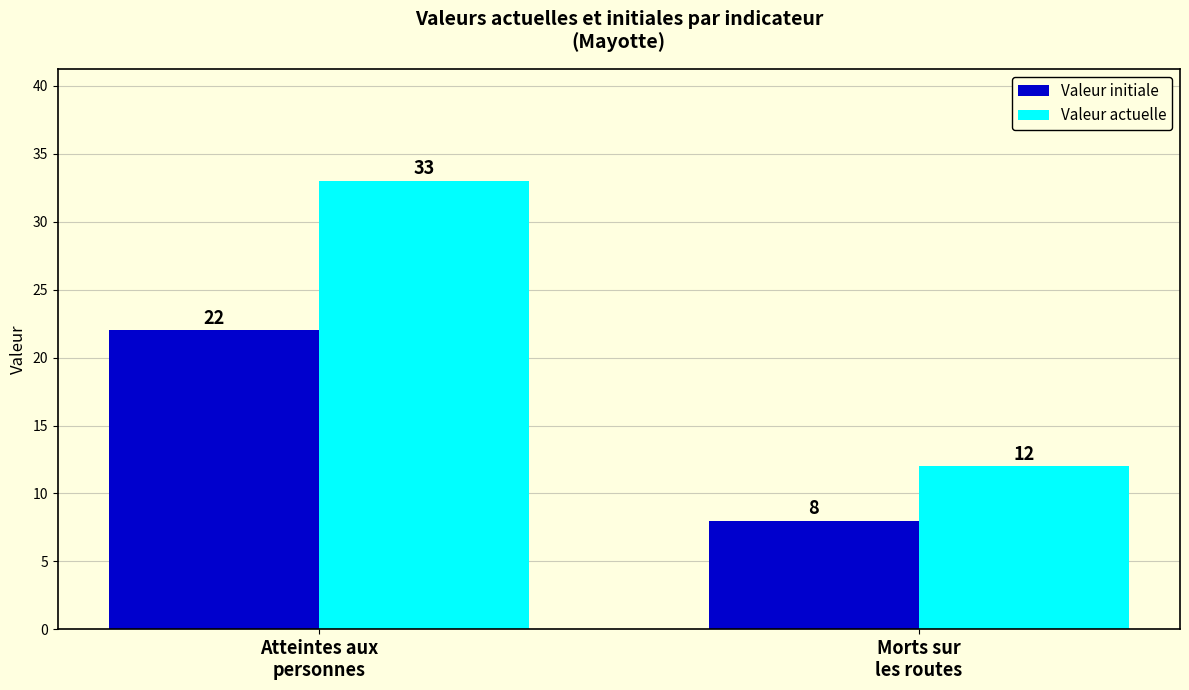

Reading right to left, transcribe all the data shown in this chart.

Valeur initiale: 8	22
Valeur actuelle: 12	33